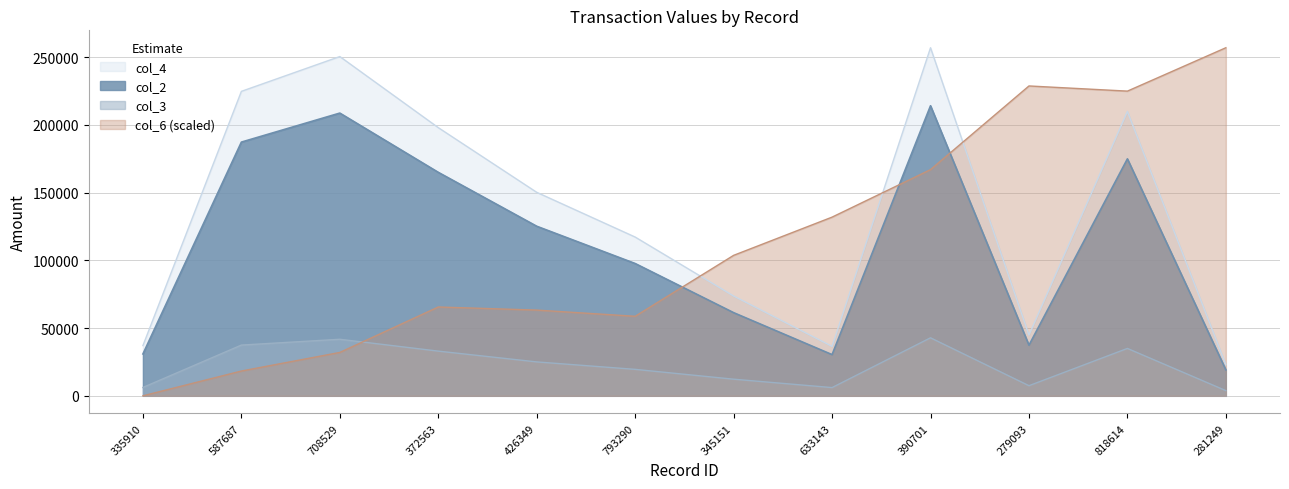

Which has a higher value, 793290 or 633143?

793290